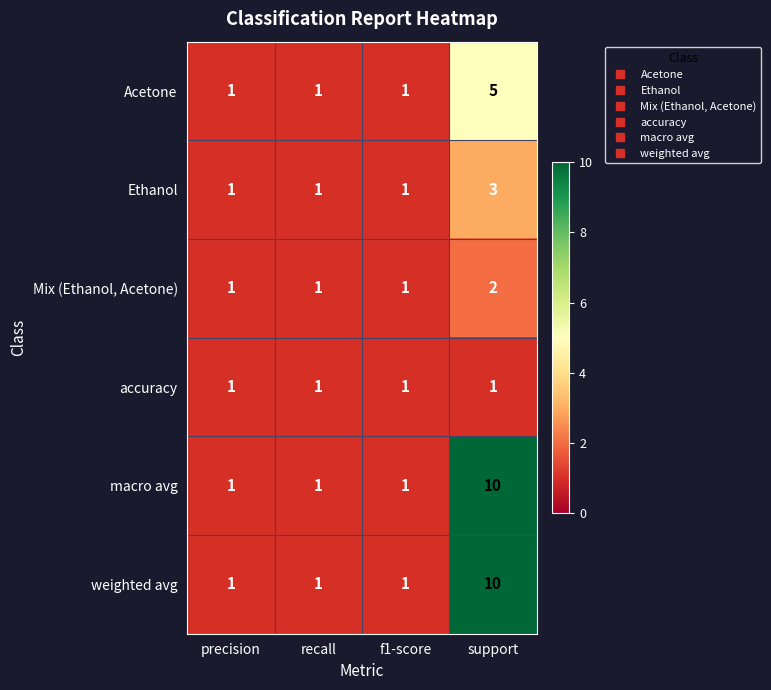

At which category is the sum across all series the highest?

support